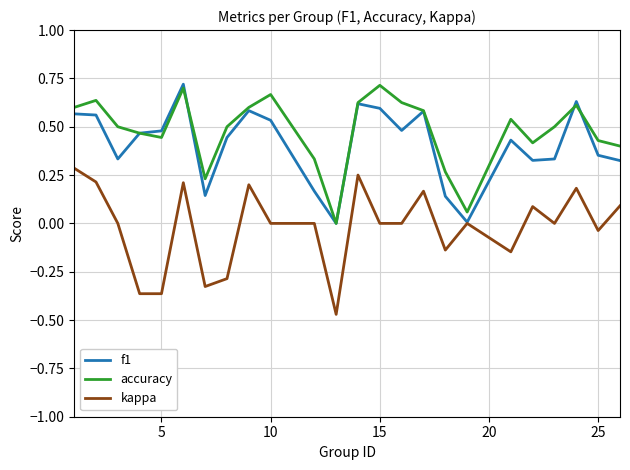

True or false: kappa and accuracy intersect in this chart.

False